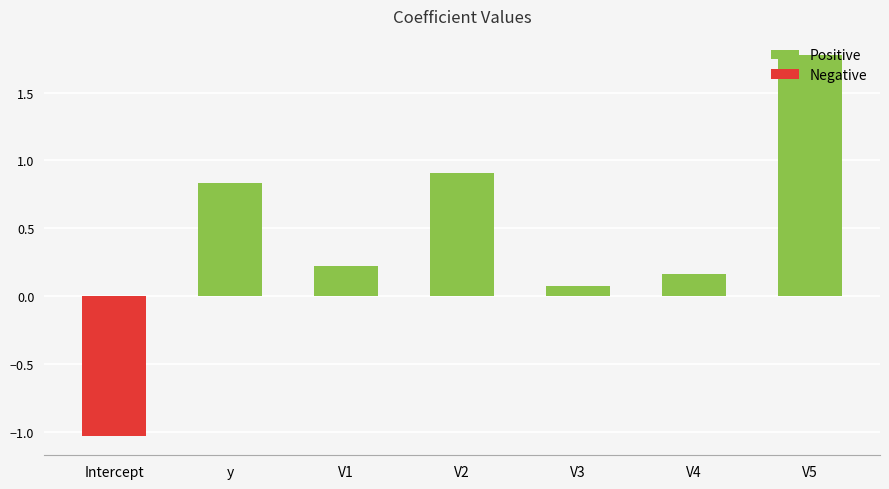

What is the spread (max minus min) of values at y?

0.8